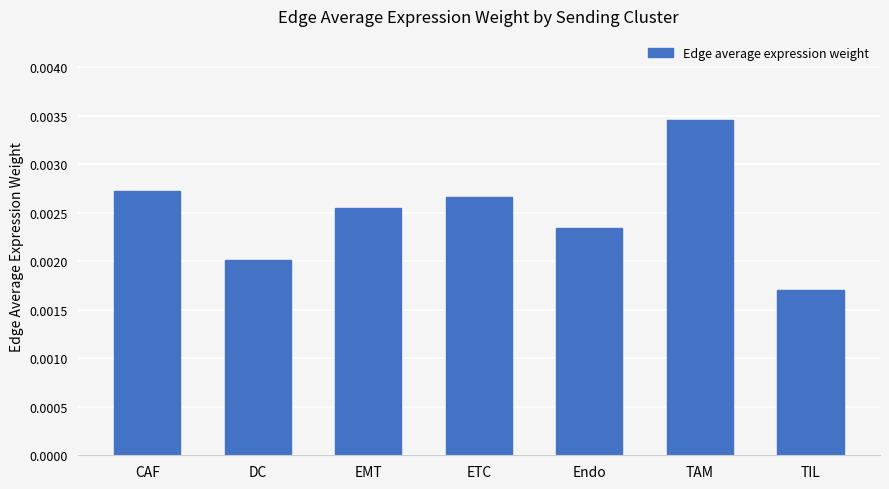

Count the values in the range 0 to 1.

7